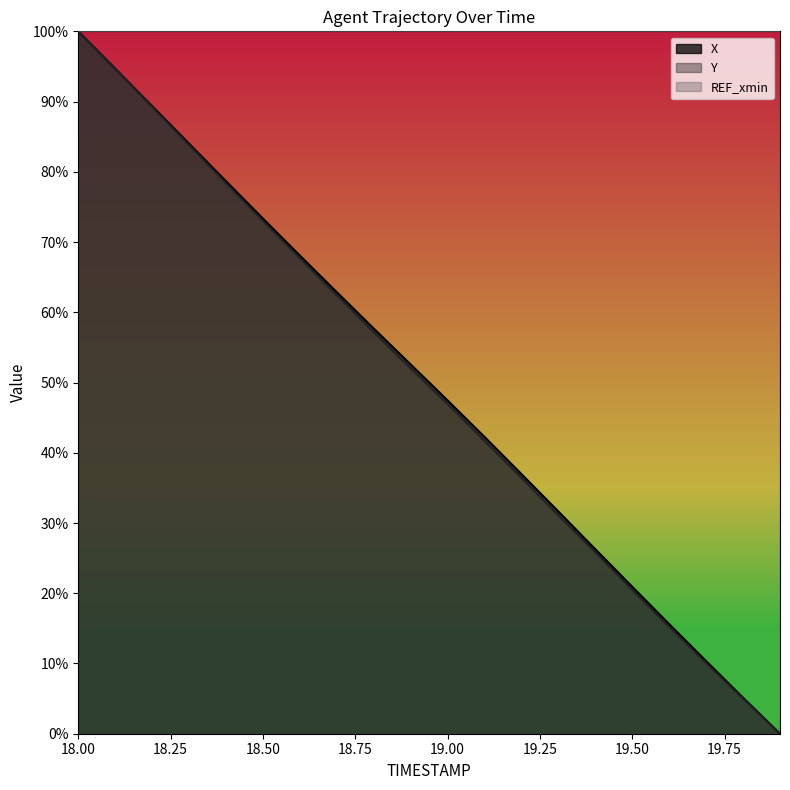

At 19.0, list the series in order from smallest to largest.

Y, X